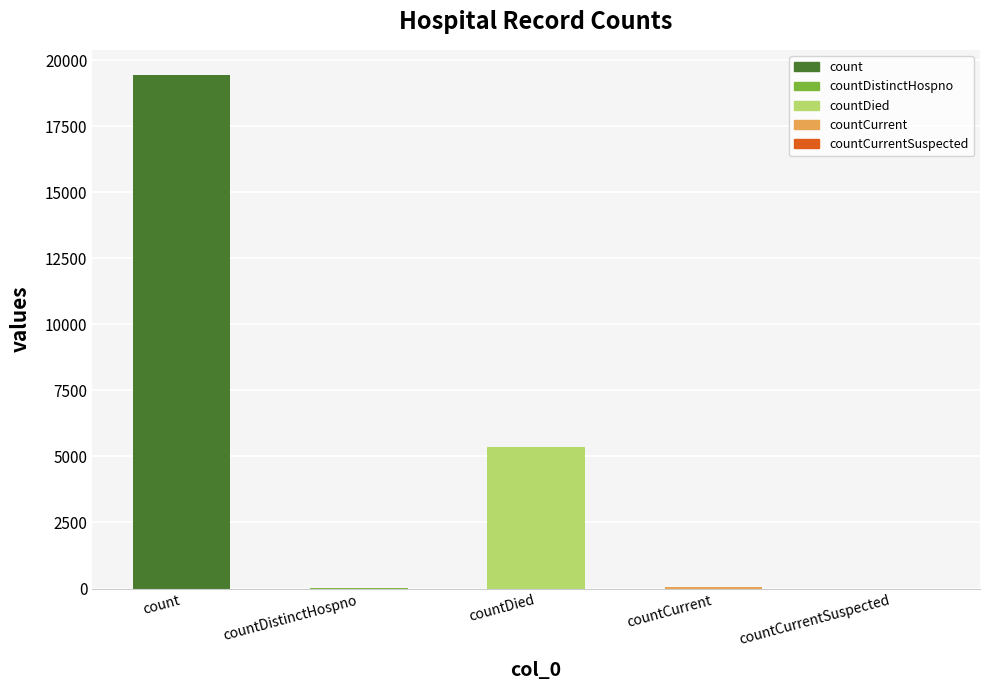

What is the sum of all values?

24875